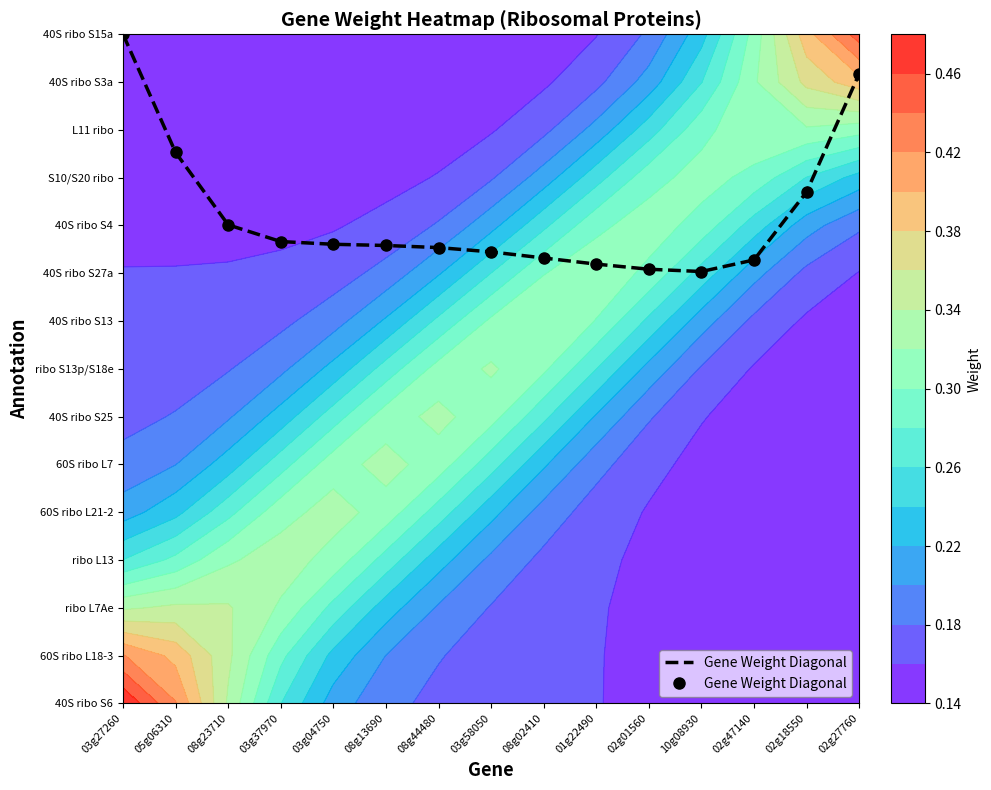

Count the number of data series in this chart.

1